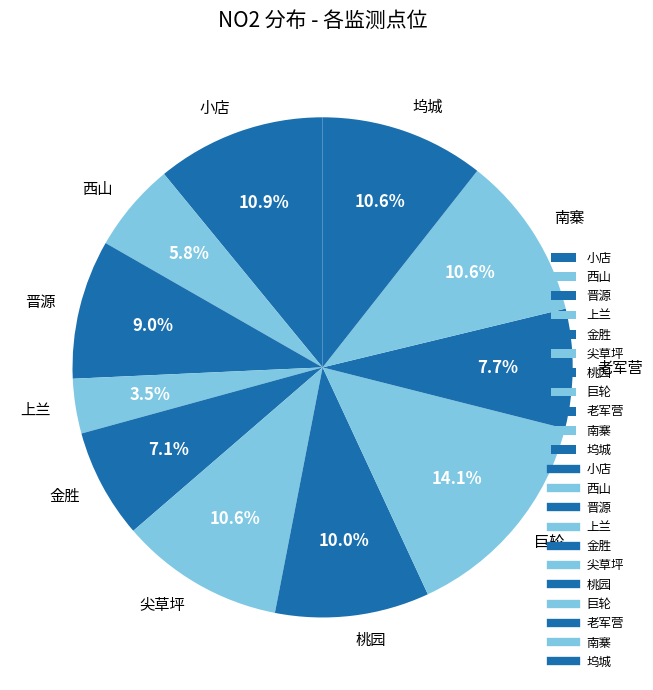

Which slice is the smallest?

上兰